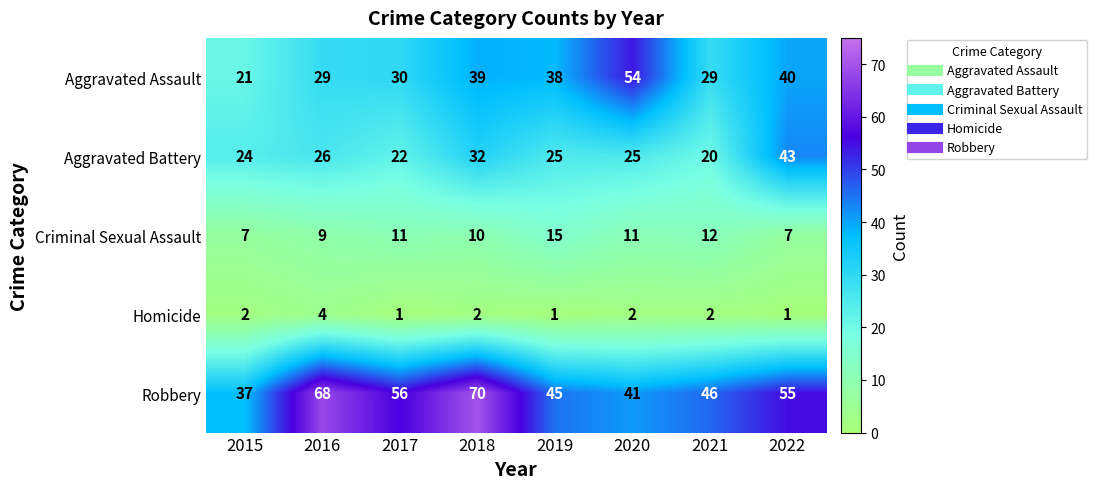

What is the smallest value displayed?

1